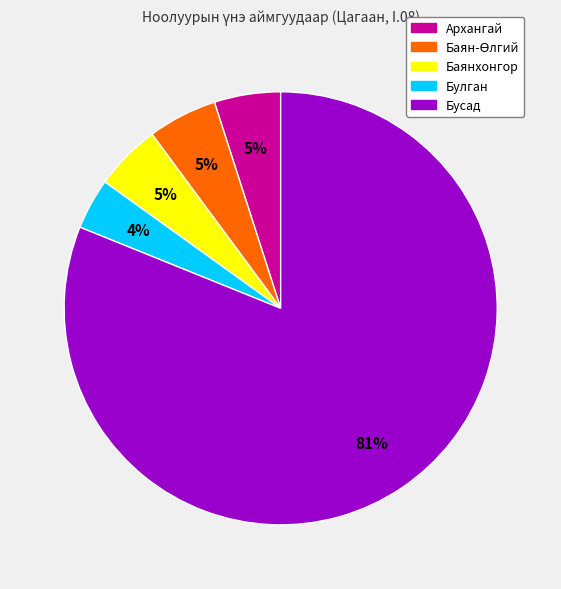

To the nearest percent, what is the difference between the largest and smallest slice percentages?

77%